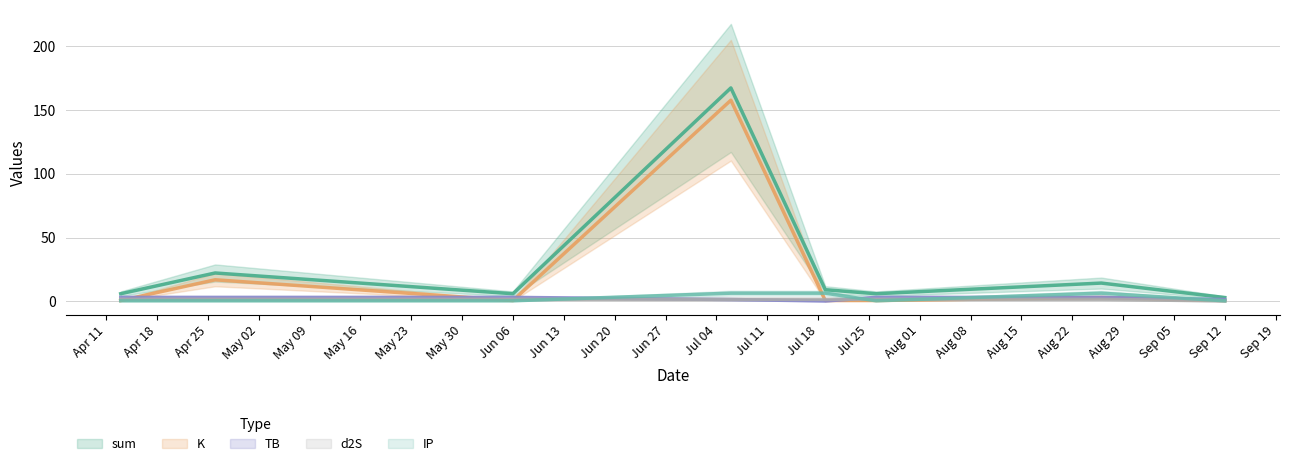

What is the value of the d2S point at the 7th from the left?

1.7